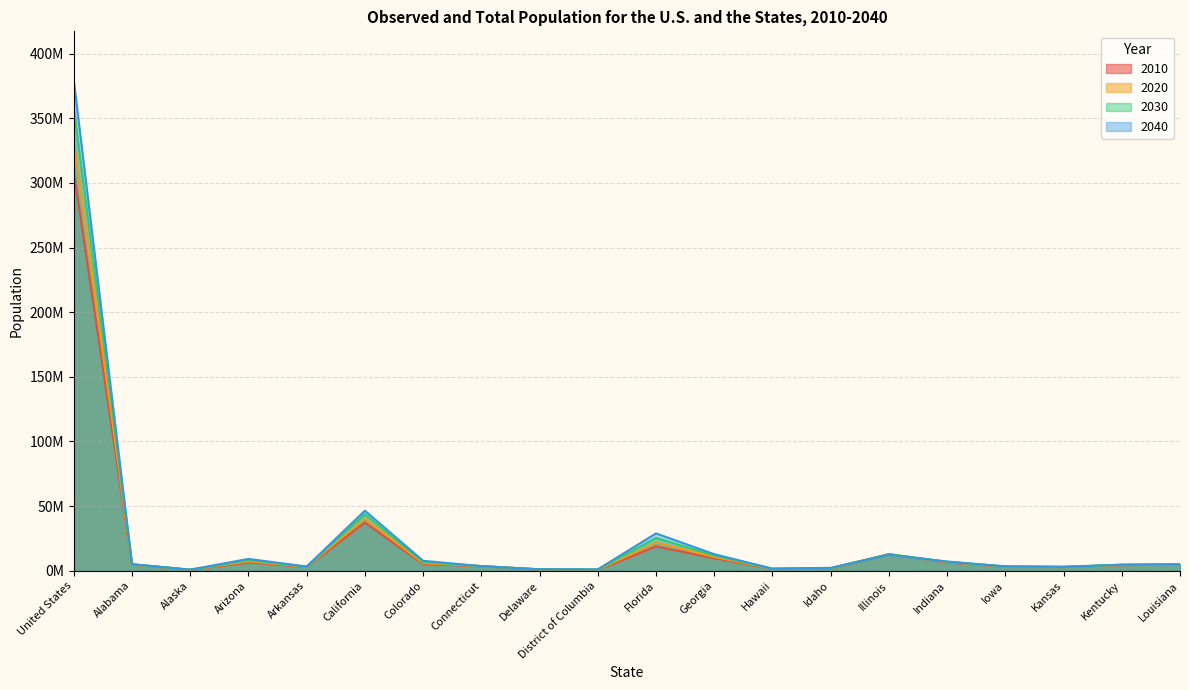

What is the spread (max minus min) of values at Alabama?

277060